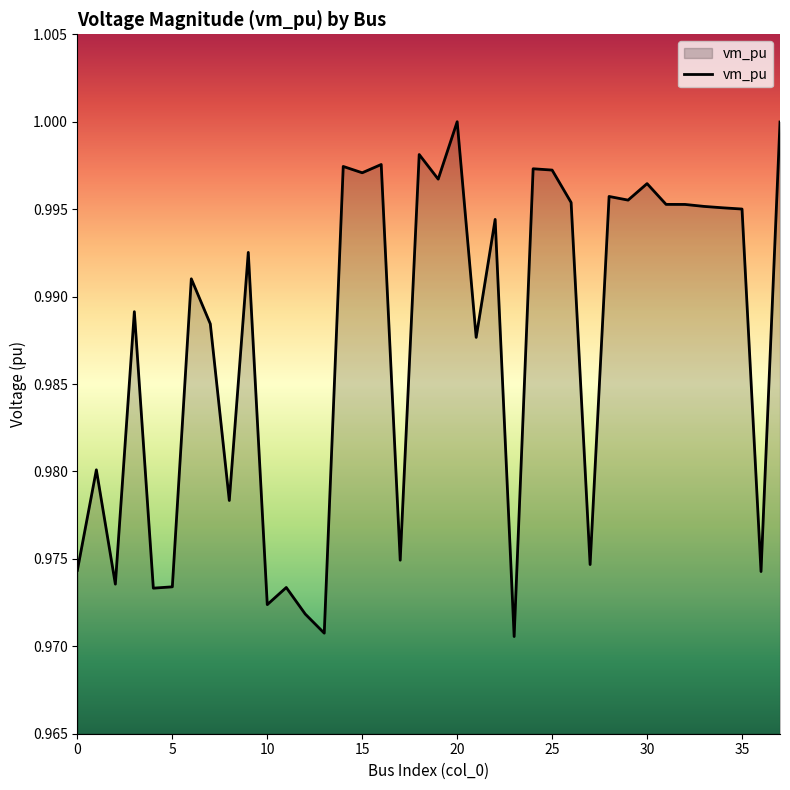

How many lines are shown in the chart?

1